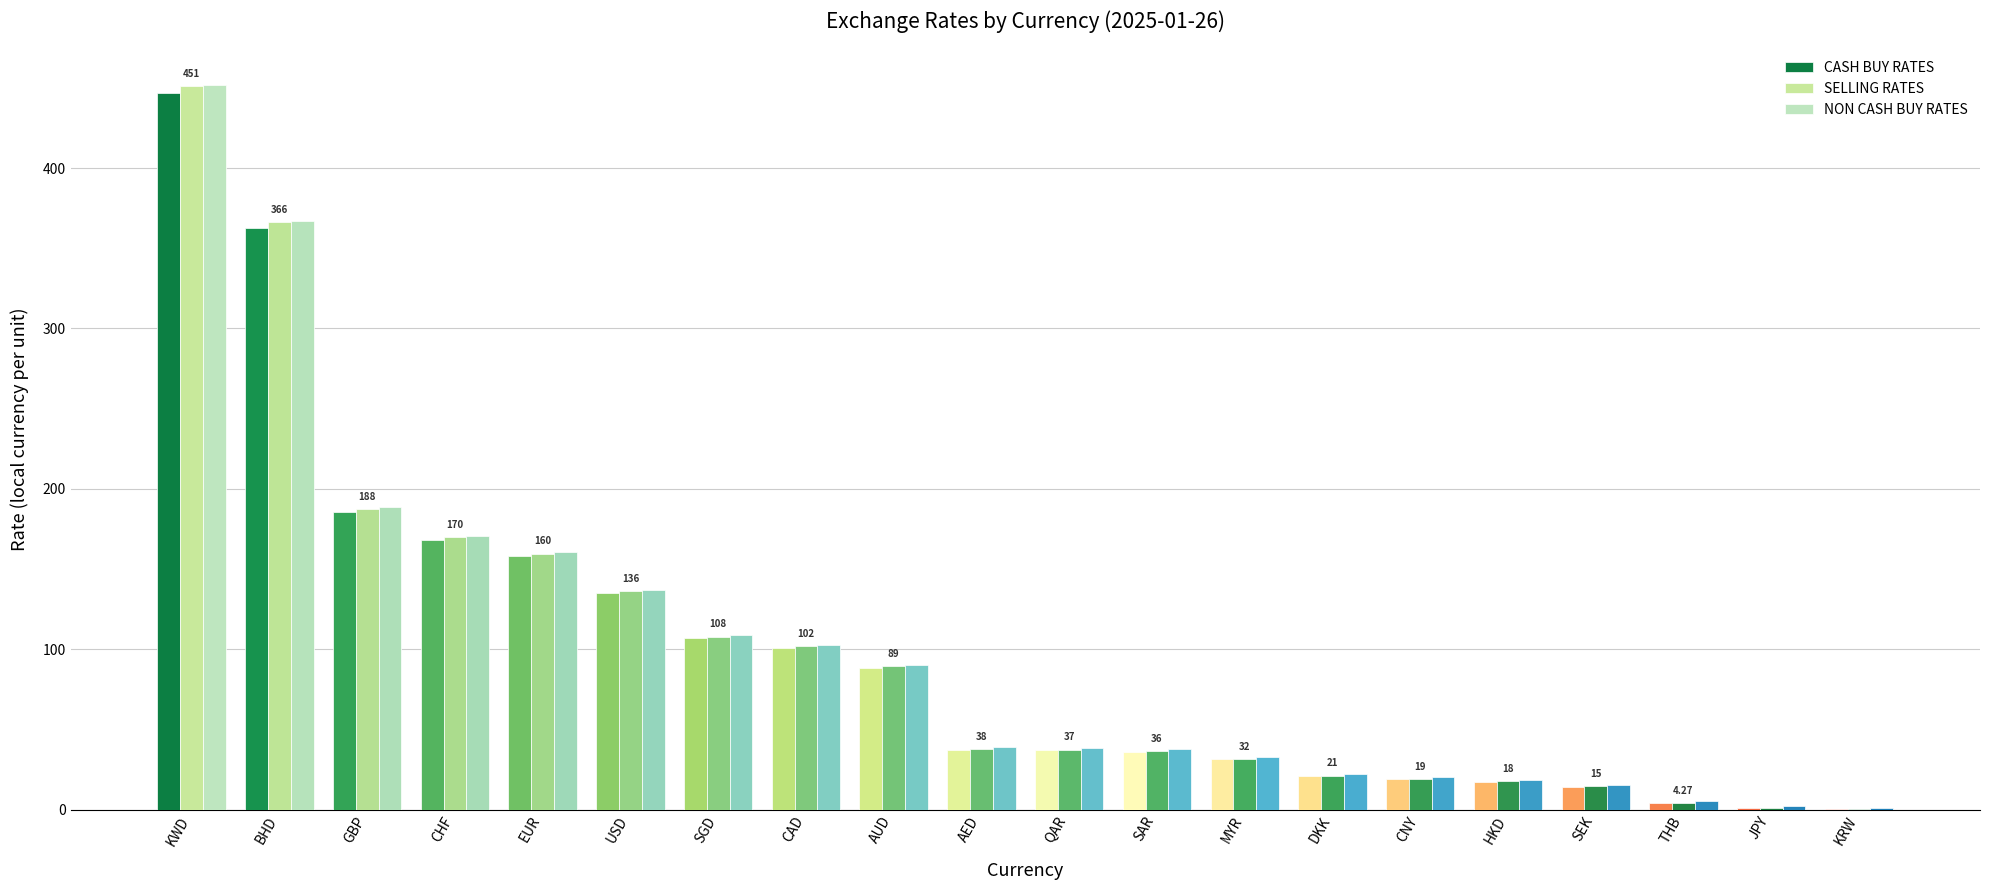

How many data points in NON CASH BUY RATES are above 38?

11